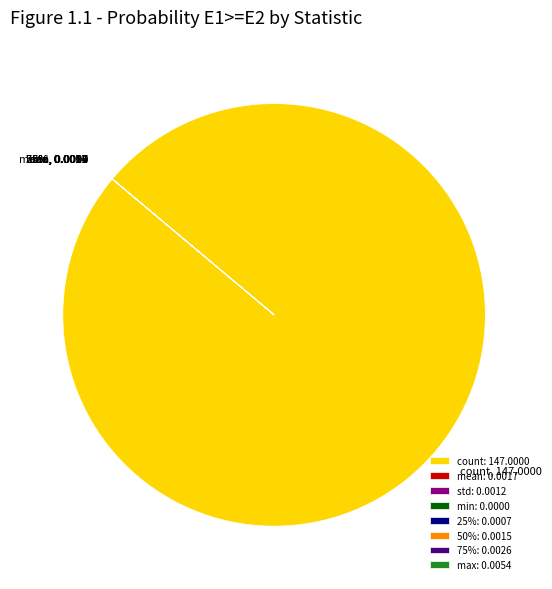

What is the total percentage of min and count?

100.0%